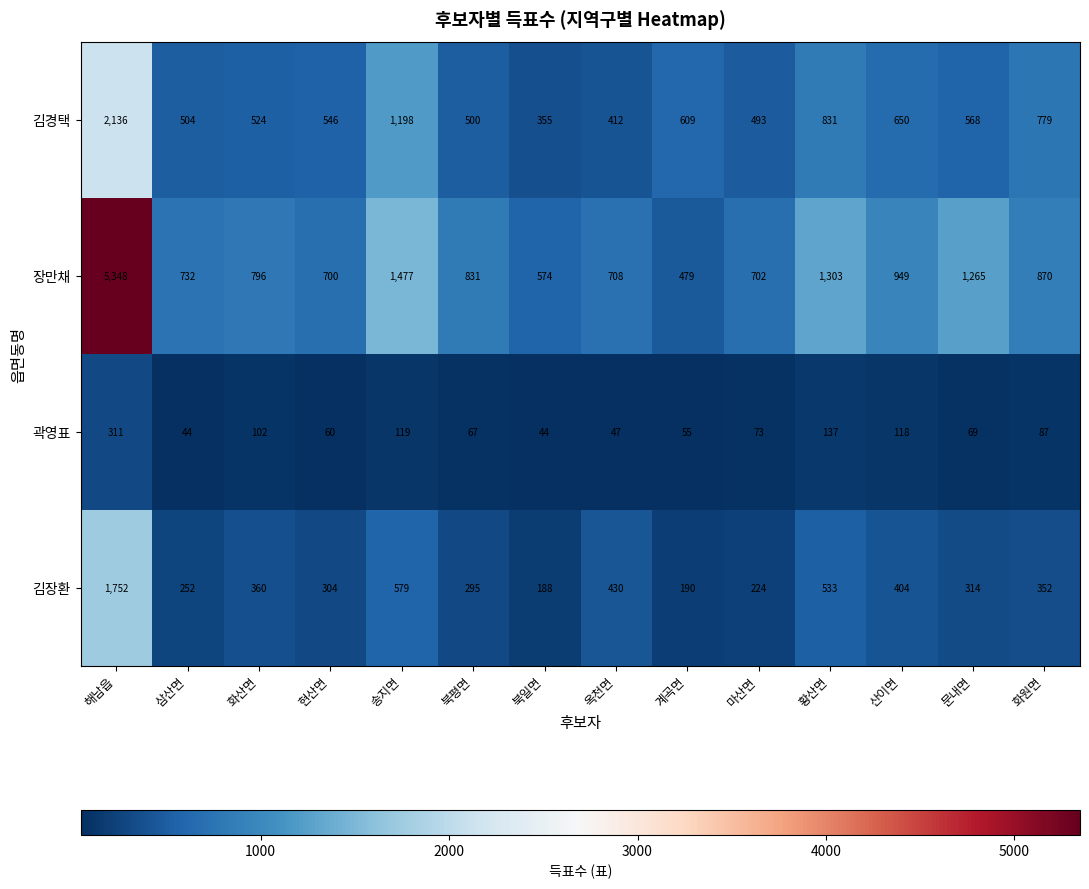

What is the smallest value displayed?

44